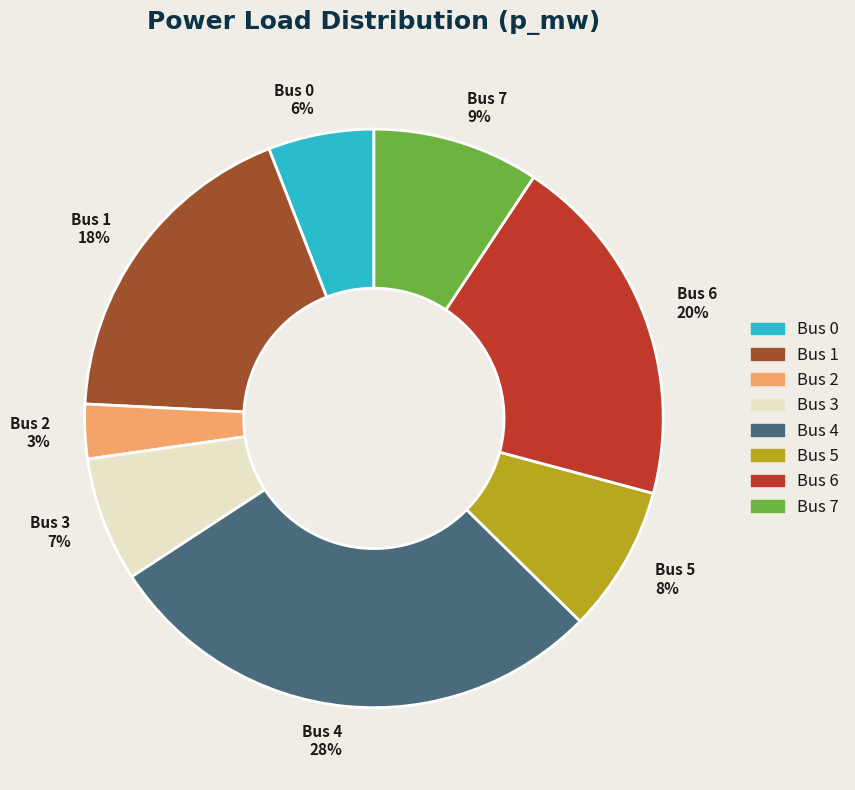

To the nearest percent, what is the combined percentage of Bus 3 and Bus 5?

15%